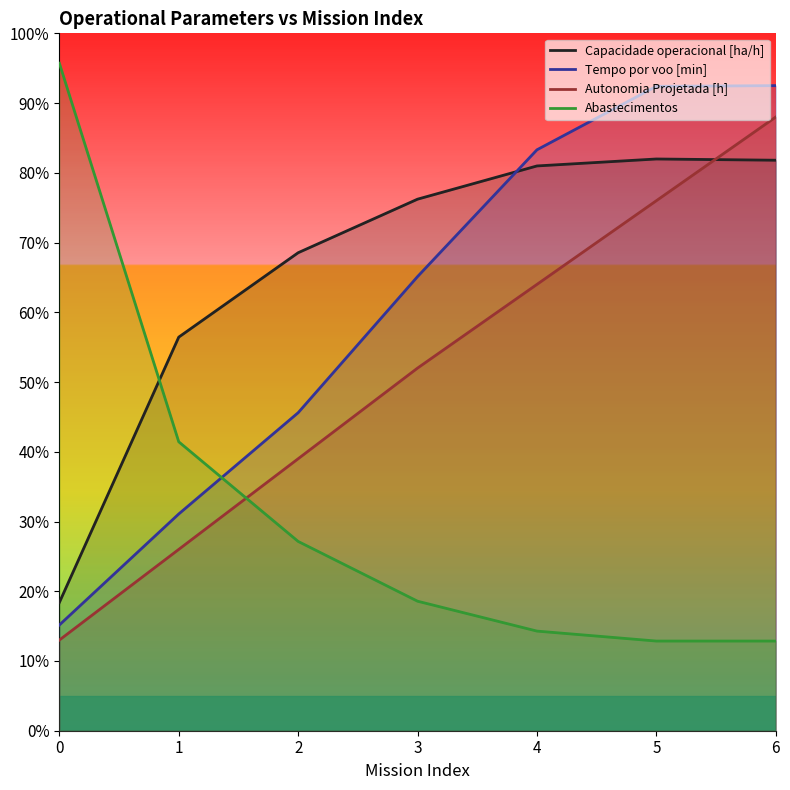

What is the average value of the Abastecimentos series?

31.8